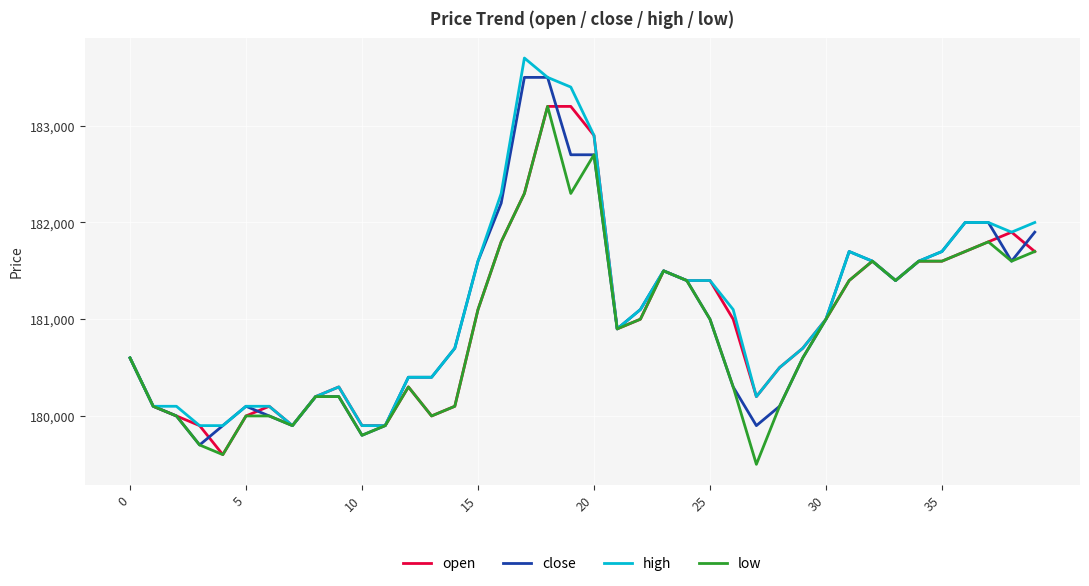

What is the minimum value shown in the chart?

179500